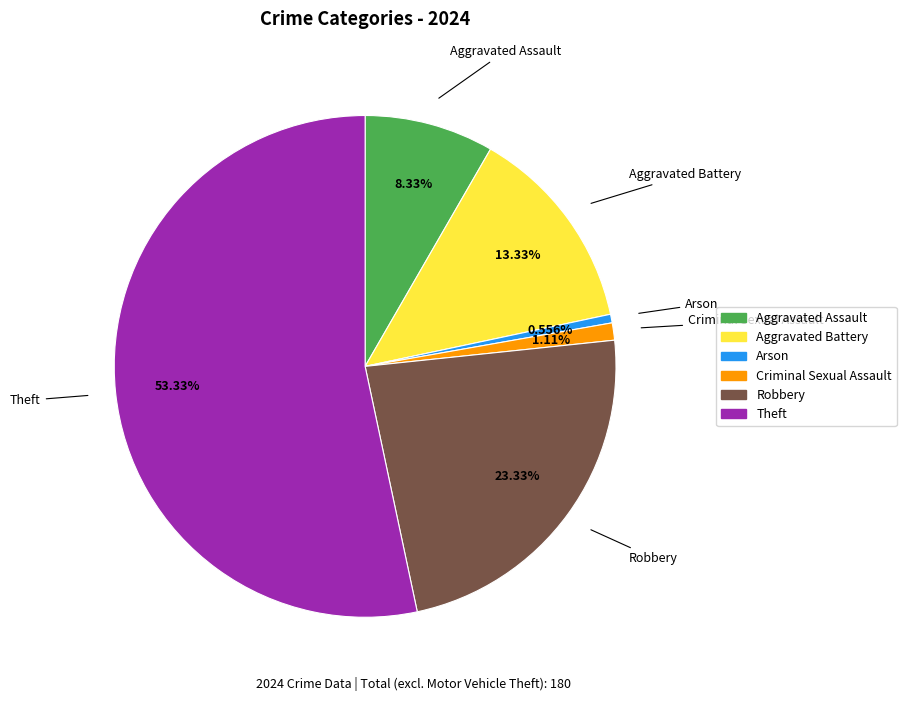

How much of the chart is everything except Arson?

99.4%